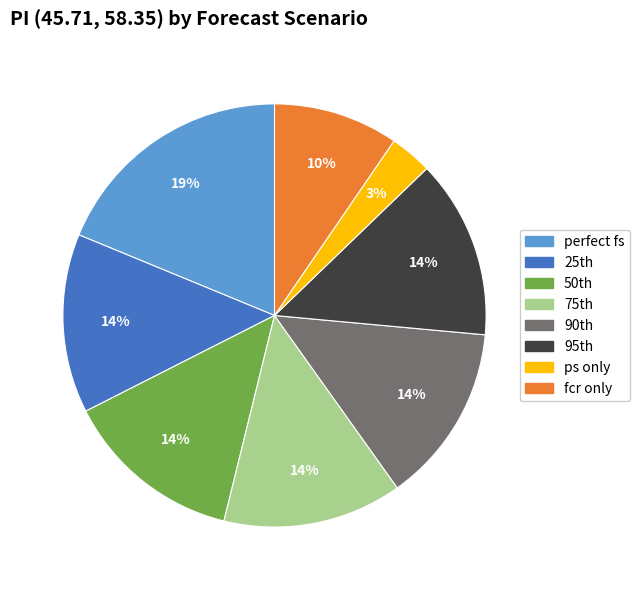

To the nearest percent, what is the difference between the largest and smallest slice percentages?

16%